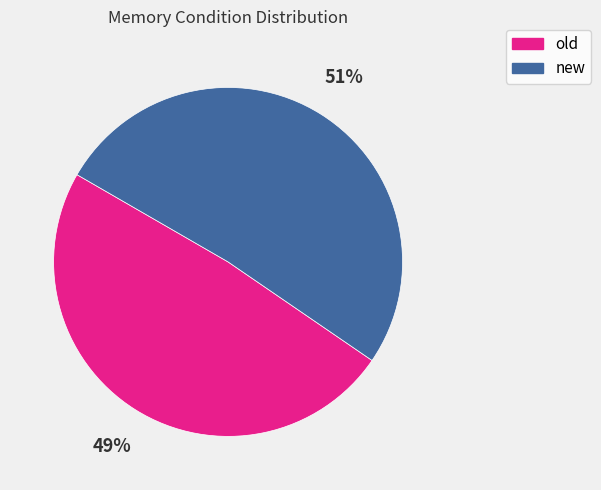

How many segments does this pie chart have?

2